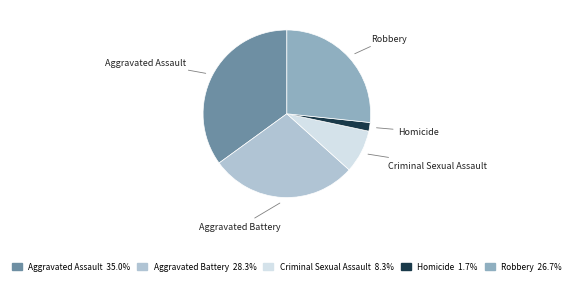

Which slice is the largest?

Aggravated Assault